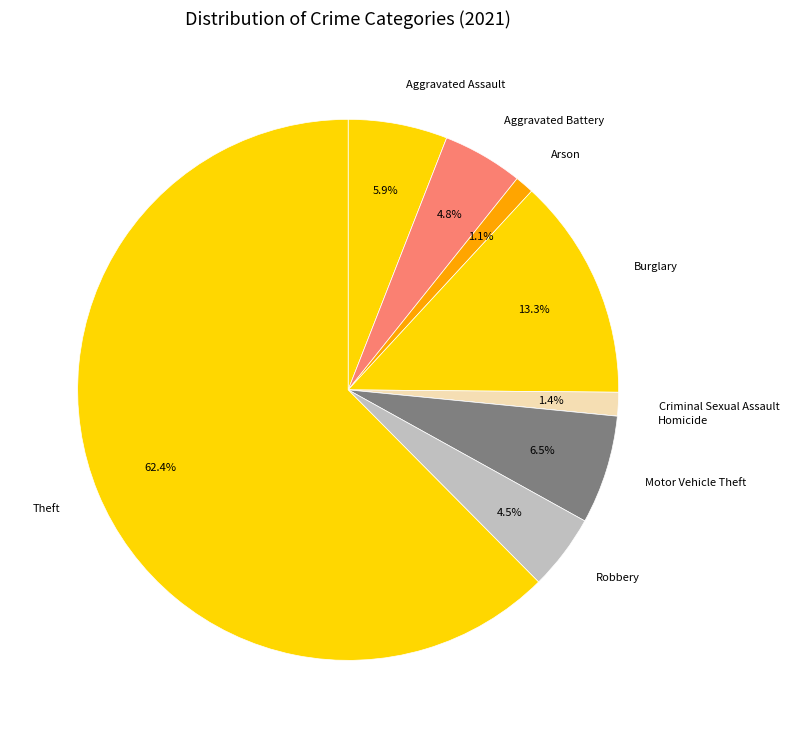

Does Theft account for over 50% of the chart?

Yes